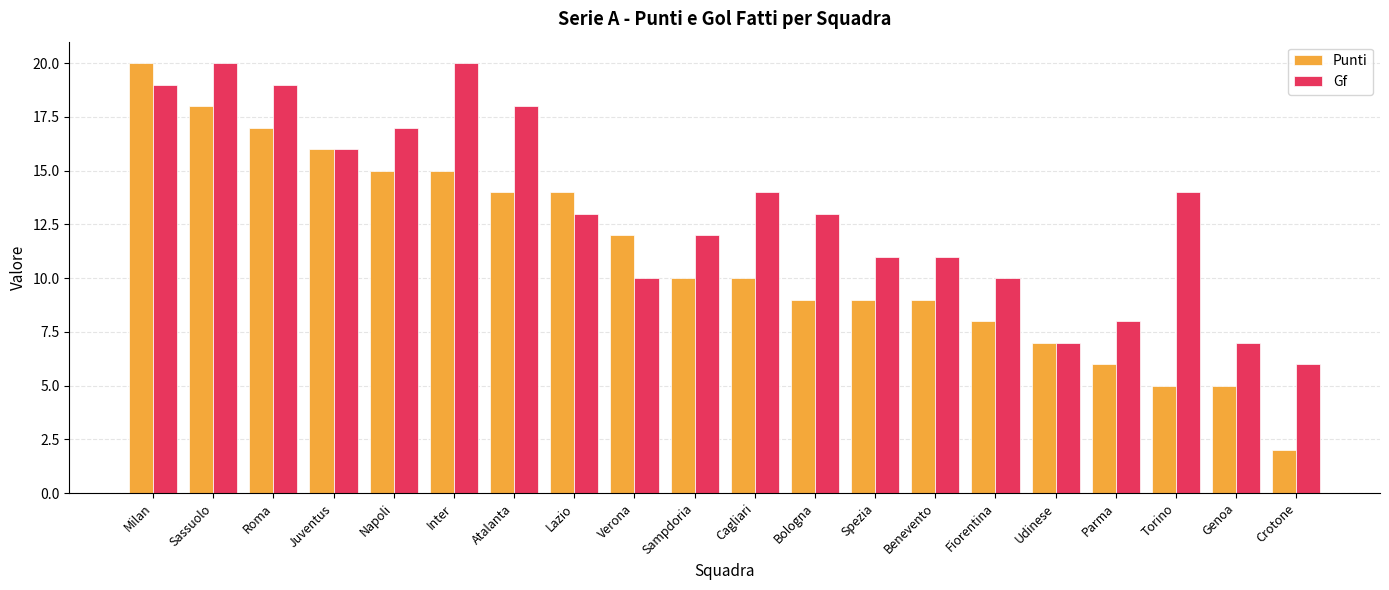

What is the difference between the maximum and minimum values in the Punti series?

18